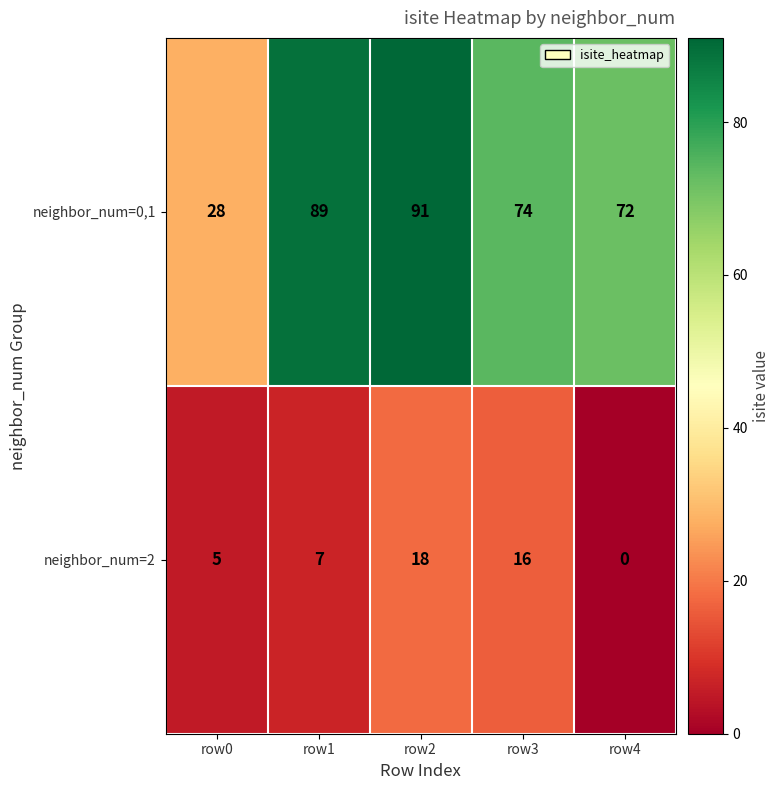

Between row2 and row4, which series saw the biggest shift?

neighbor_num=0,1